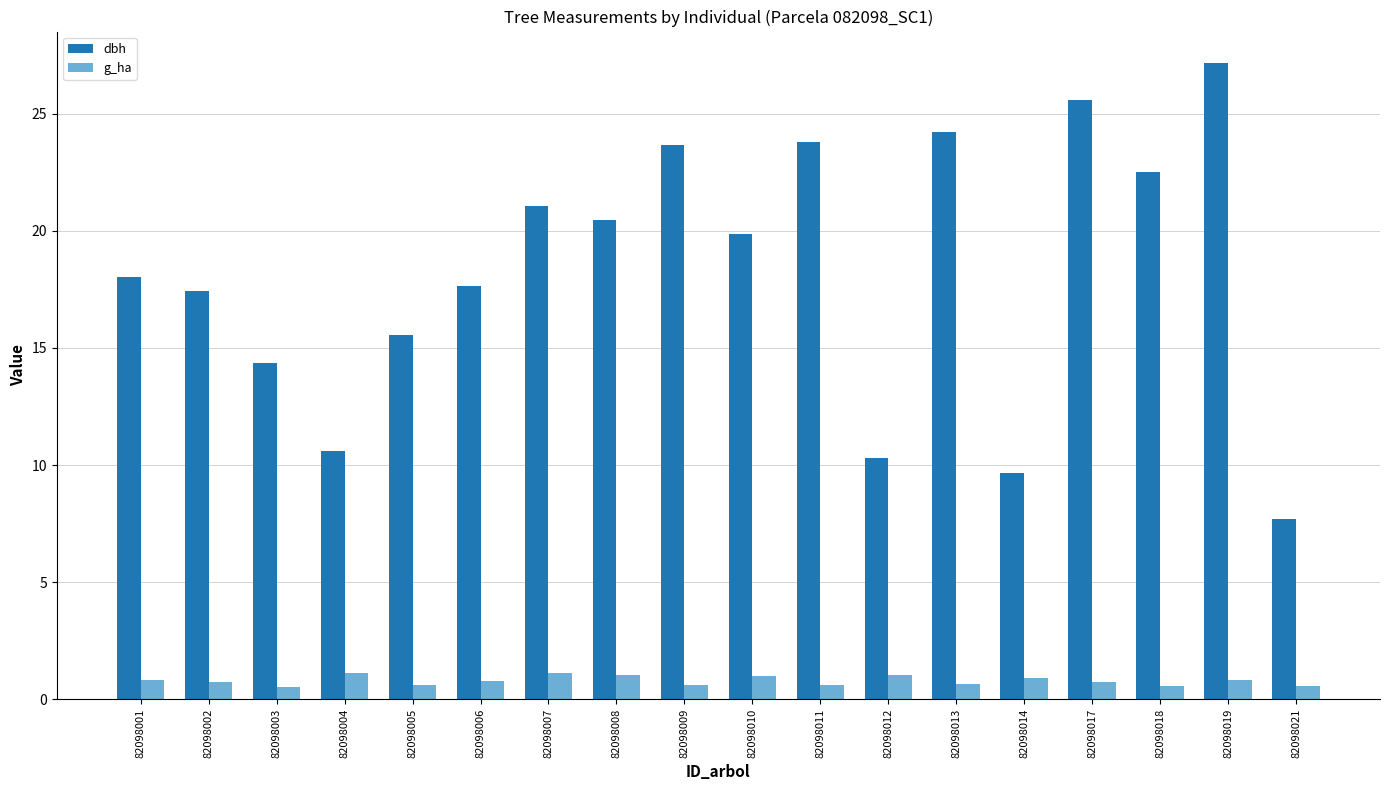

Which series has the widest spread of values?

dbh